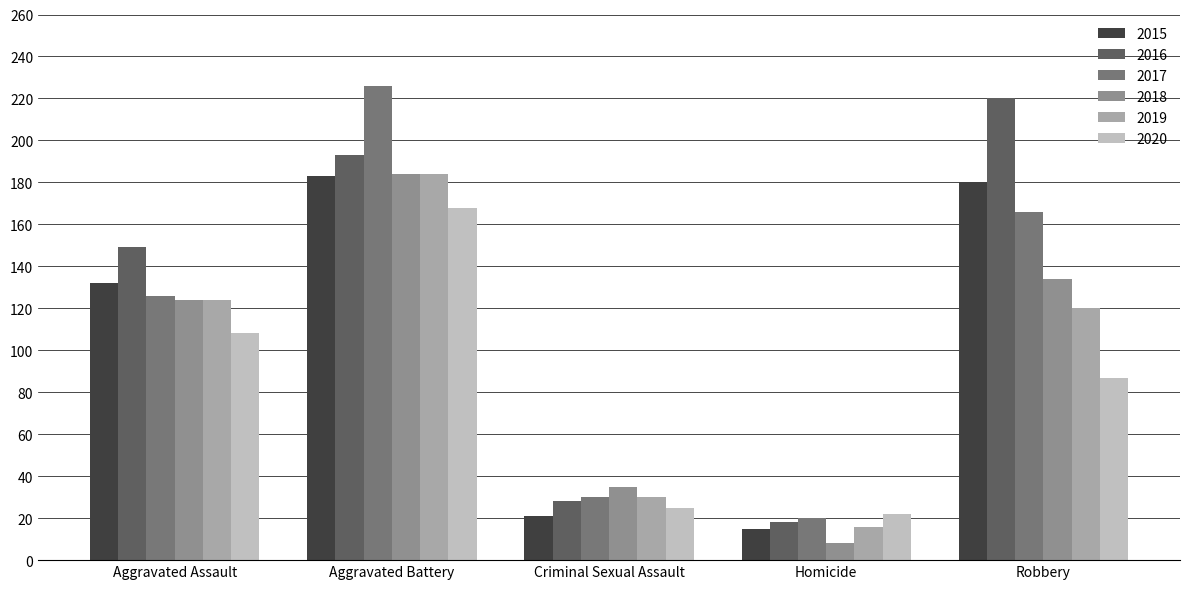

What is the label of the 4th bar from the right?

Aggravated Battery